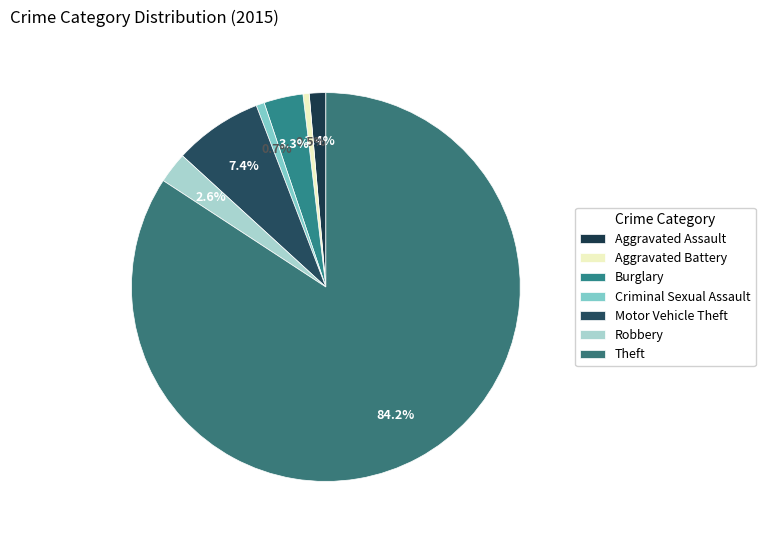

What is the change in value from Criminal Sexual Assault to Motor Vehicle Theft?

+39